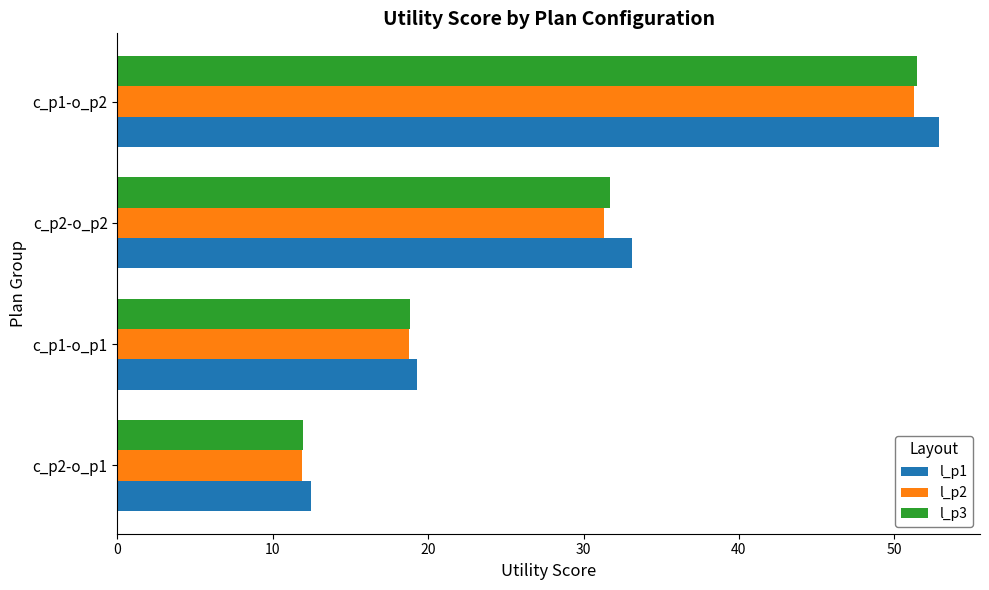

Which series has the widest spread of values?

l_p1